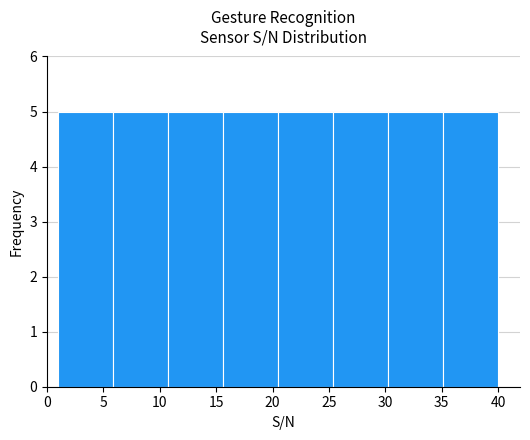

What is the height of the bar covering 20.5 to 25.5 on the x-axis? Neither the bar edges nor the heights are printed on the chart, so give them approximately, as read against the axes.

5